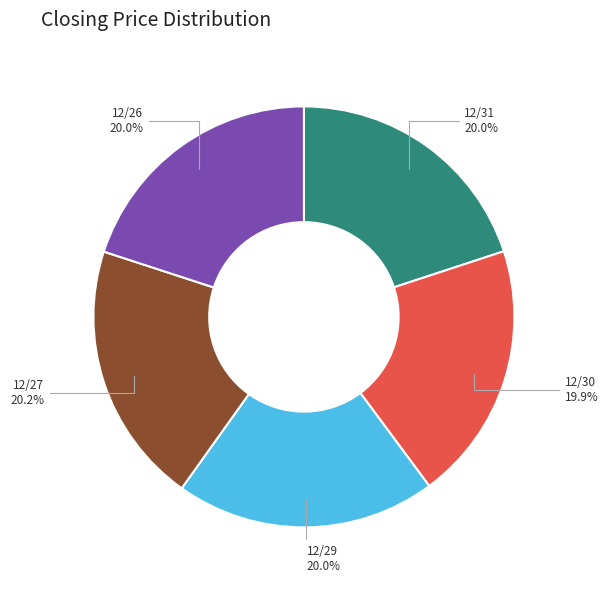

Is there a majority slice in this chart?

No